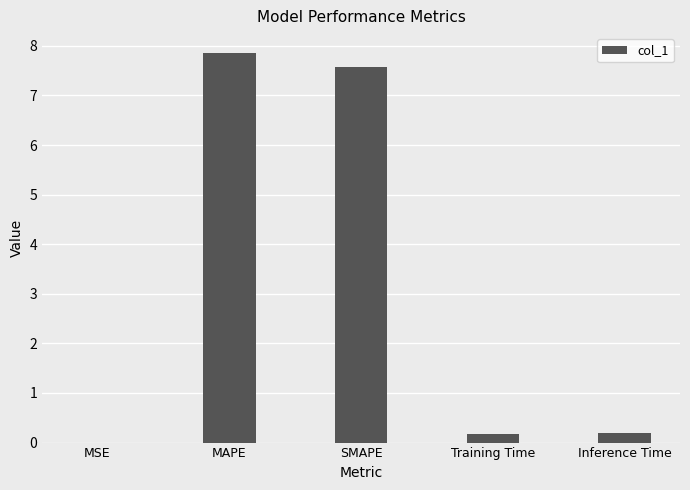

Is it true that the value at SMAPE is 10.2?

False